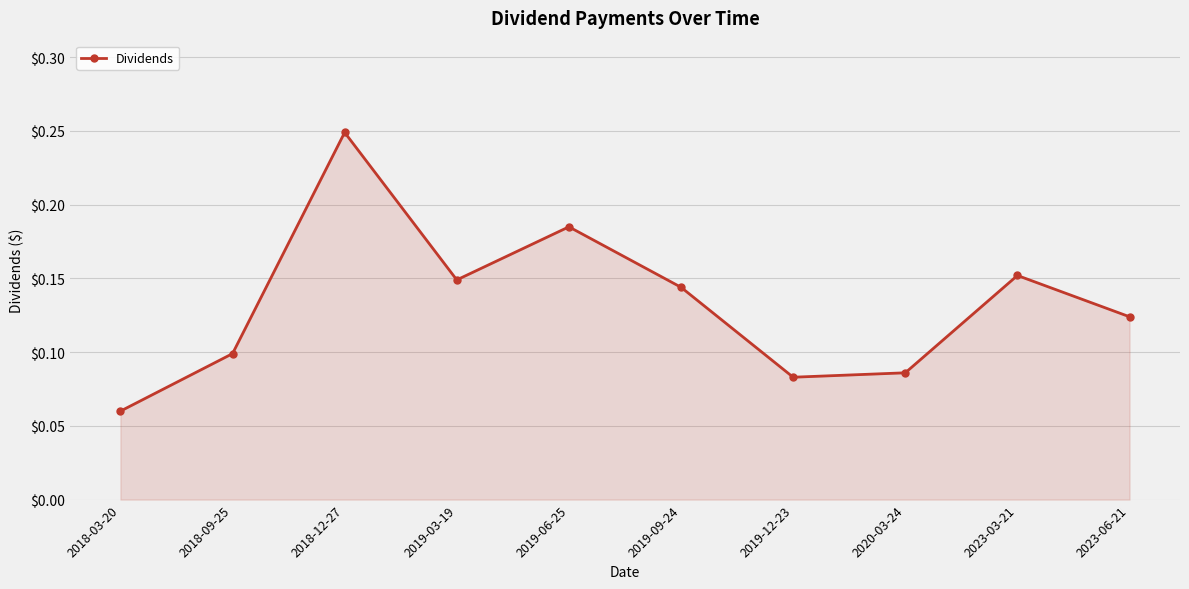

How many values are between 0 and 1?

10